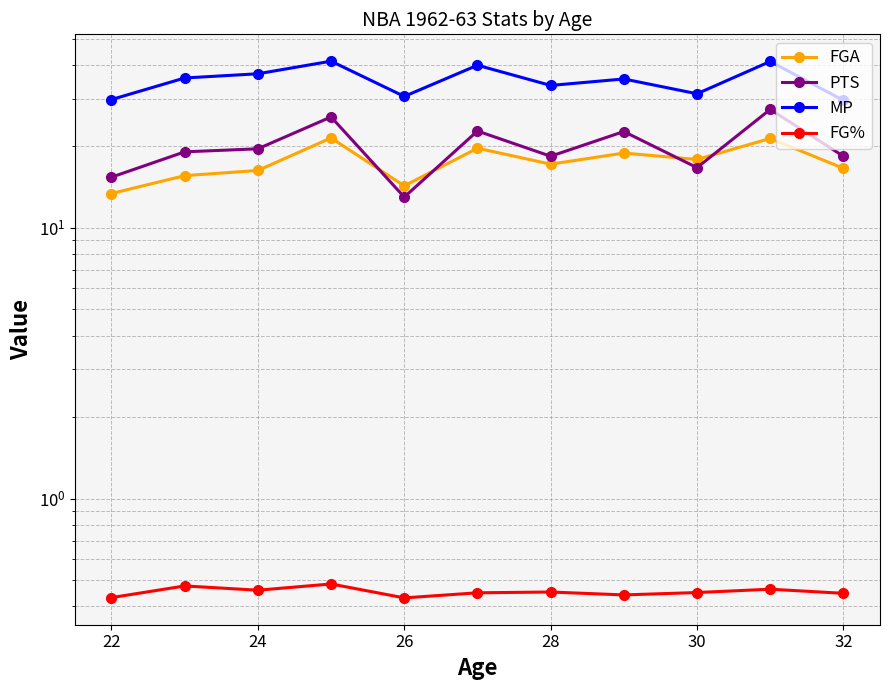

Which series has the widest spread of values?

PTS